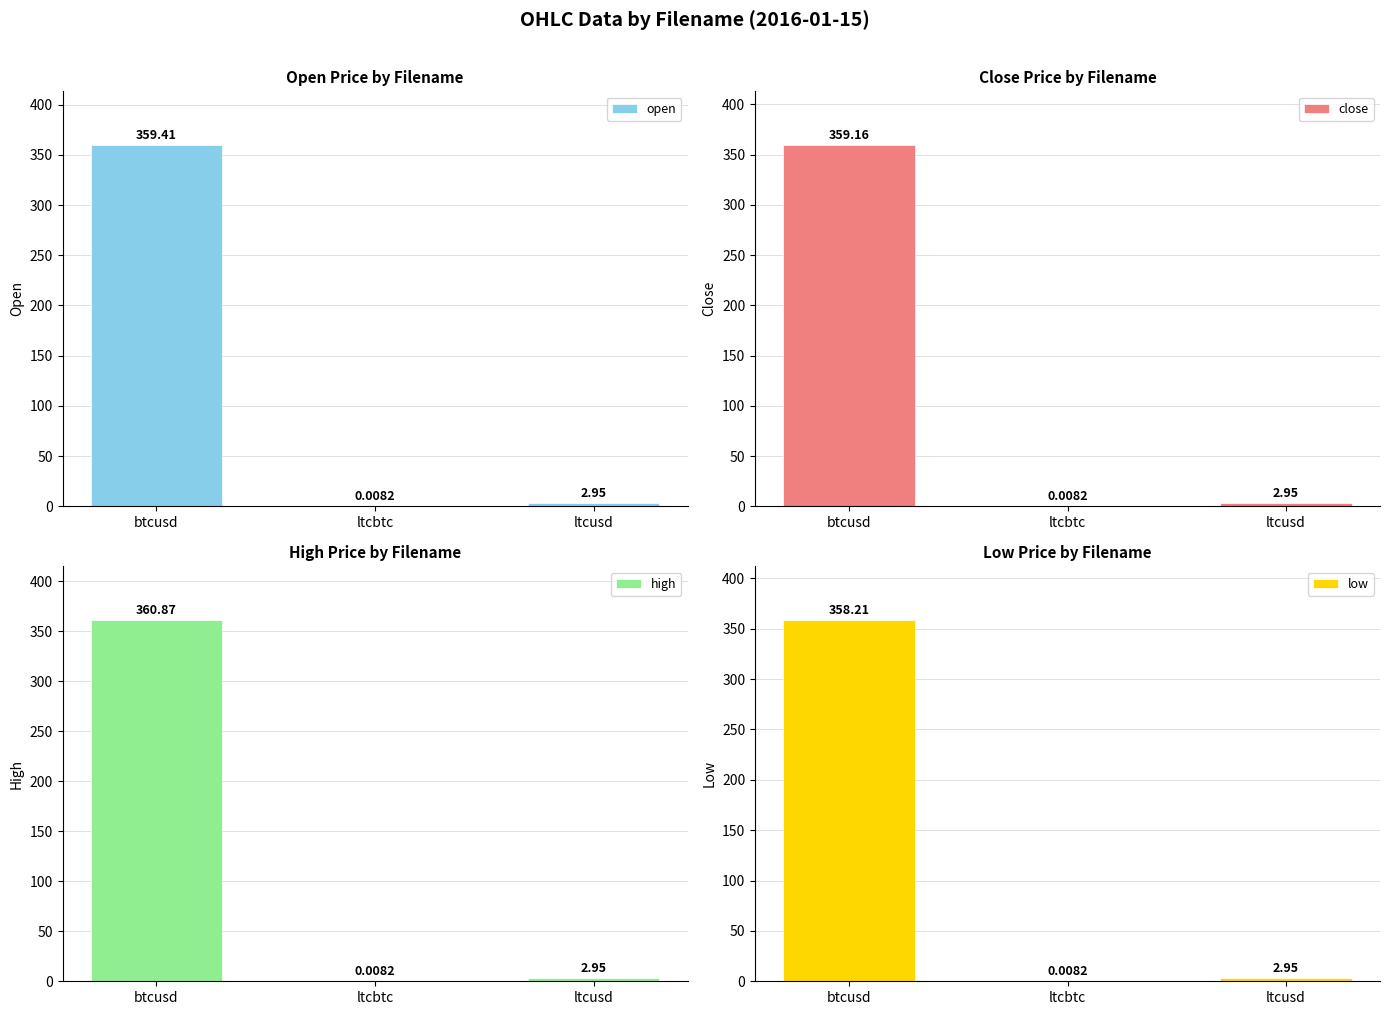

Reading left to right, what are all the values shown in this chart?

open: btcusd=359.4	ltcbtc=0.0	ltcusd=3.0
close: btcusd=359.2	ltcbtc=0.0	ltcusd=3.0
high: btcusd=360.9	ltcbtc=0.0	ltcusd=3.0
low: btcusd=358.2	ltcbtc=0.0	ltcusd=3.0